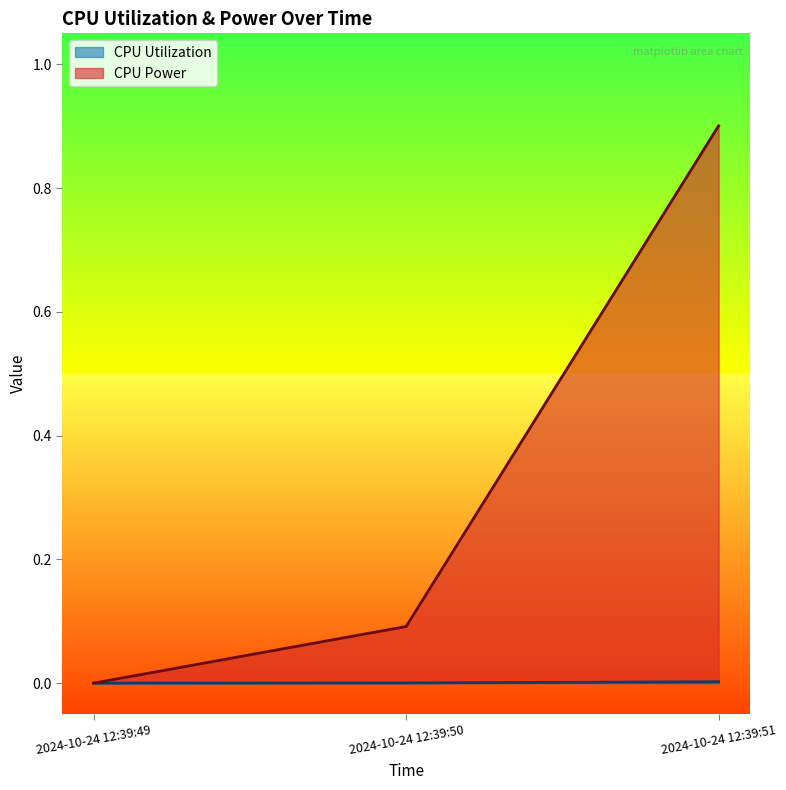

Which series has the widest spread of values?

CPU Power